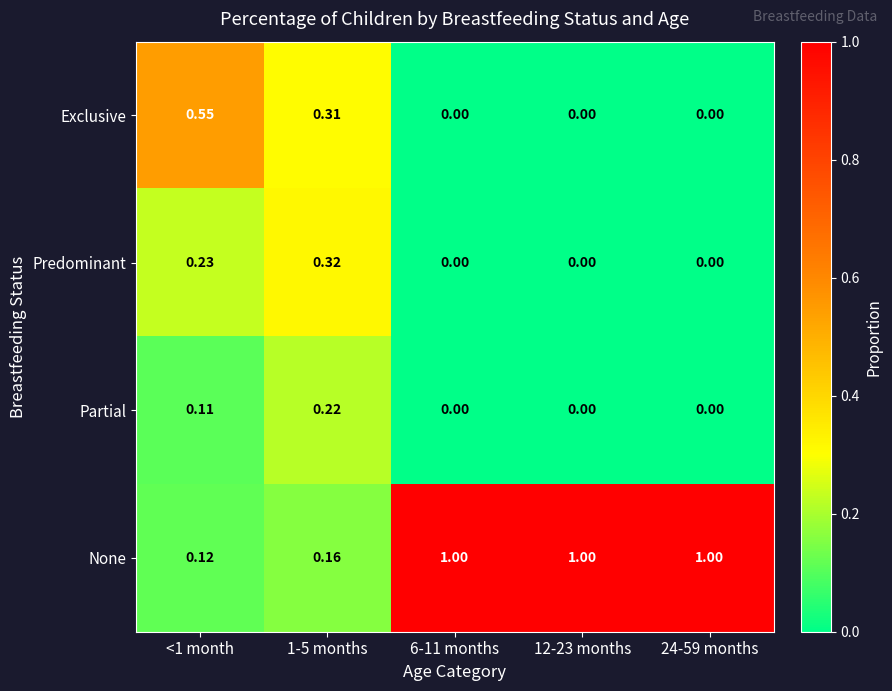

Rank the series by their maximum value, from highest to lowest.

None, Exclusive, Predominant, Partial